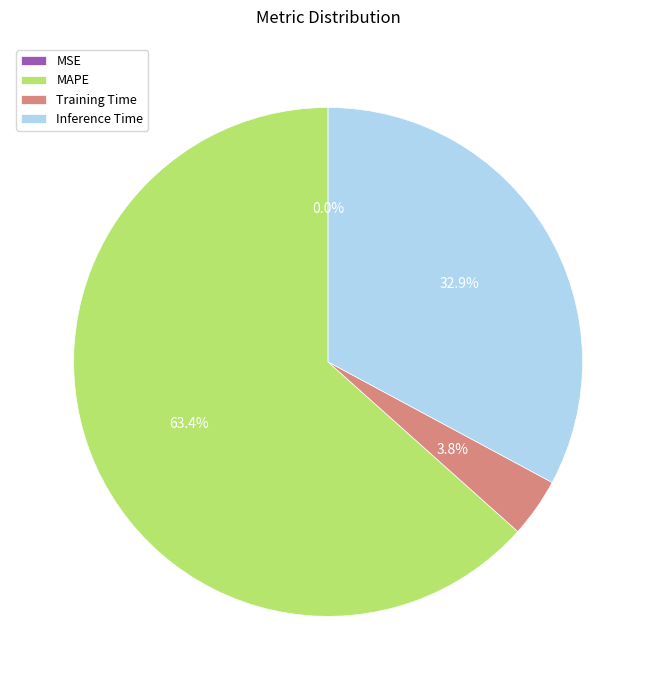

What is the ratio of the value at Inference Time to the value at Training Time?

8.7